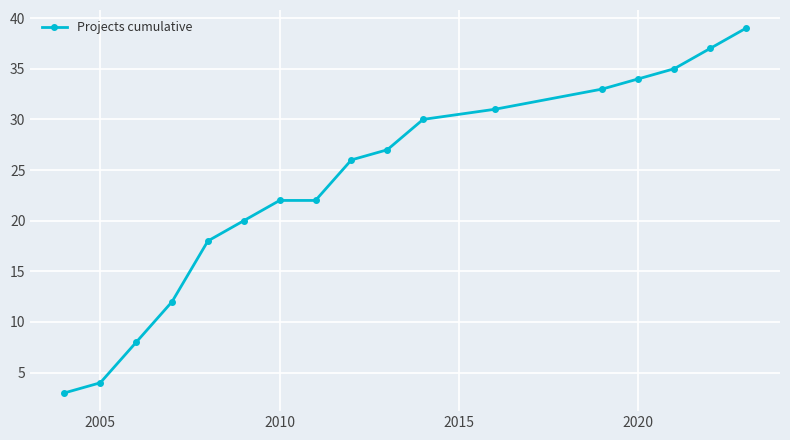

What is the sum of all values?

401